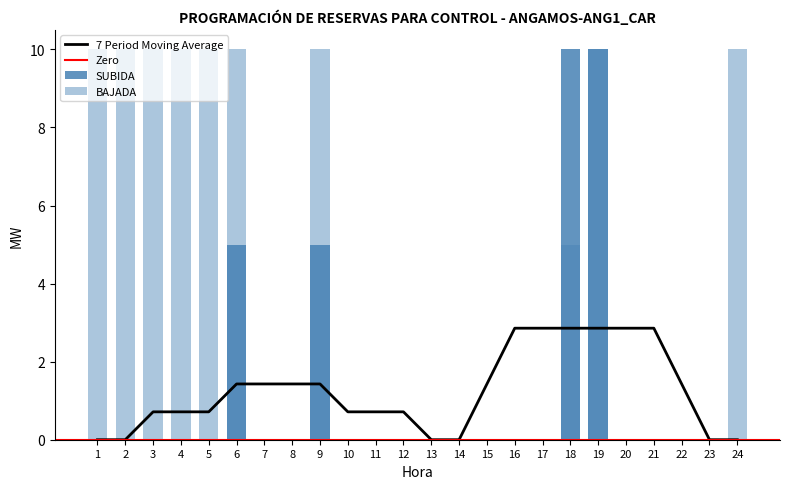

What is the difference between the second highest and minimum values in the BAJADA series?

10